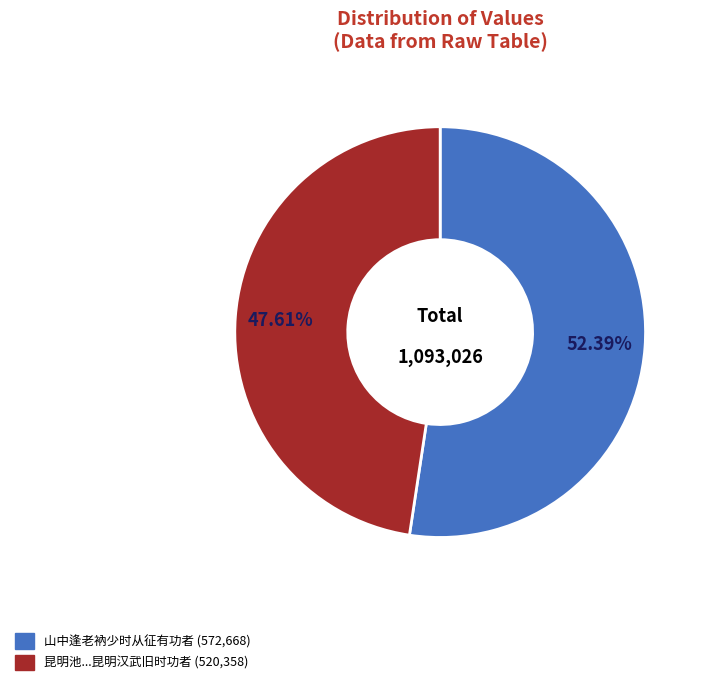

What is the majority slice?

山中逢老衲少时从征有功者 (572,668)